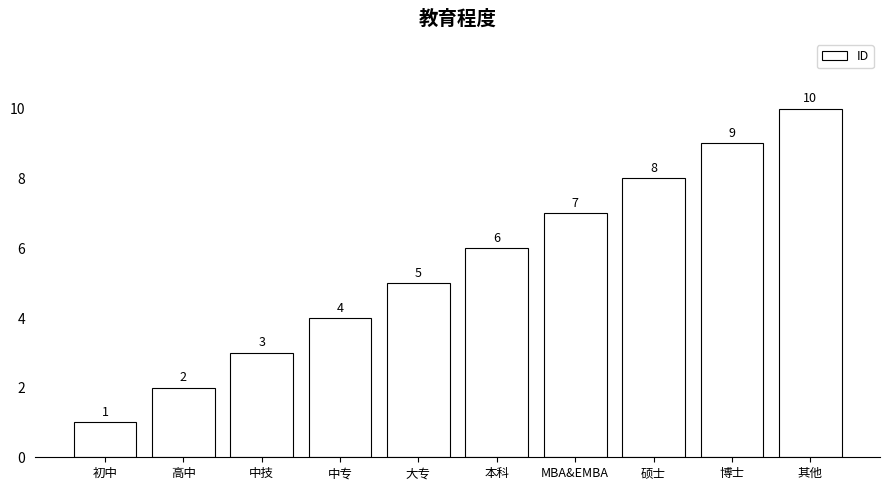

Which label corresponds to the largest value in the chart?

其他